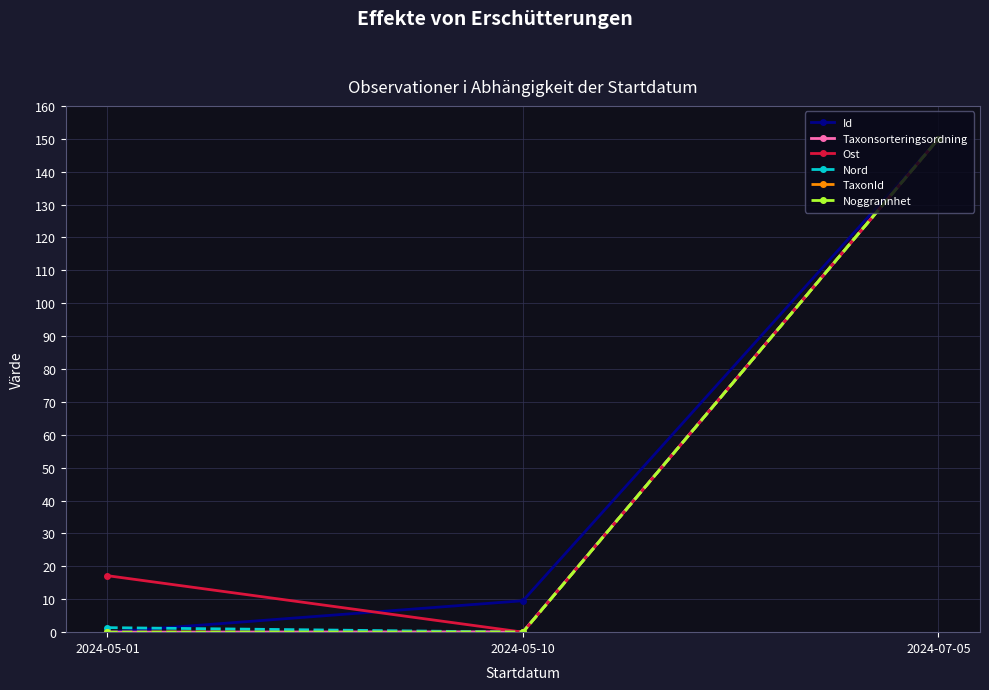

True or false: Noggrannhet has a value of 0.0 at 2024-05-10.

True